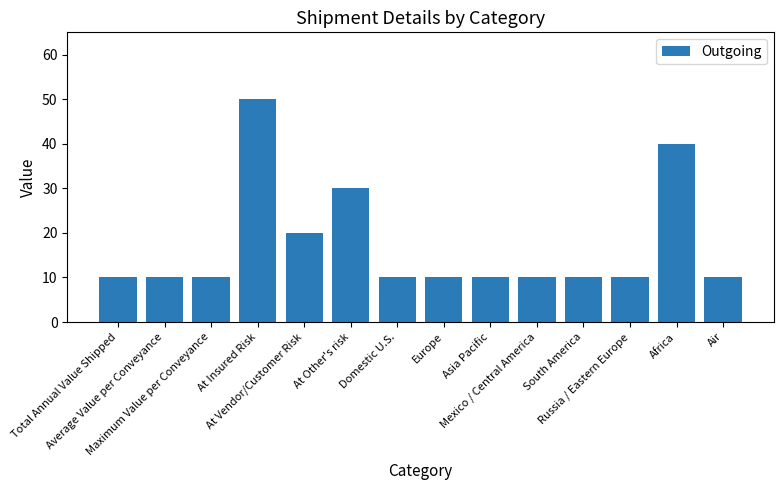

What position from the right is At Other's risk?

9